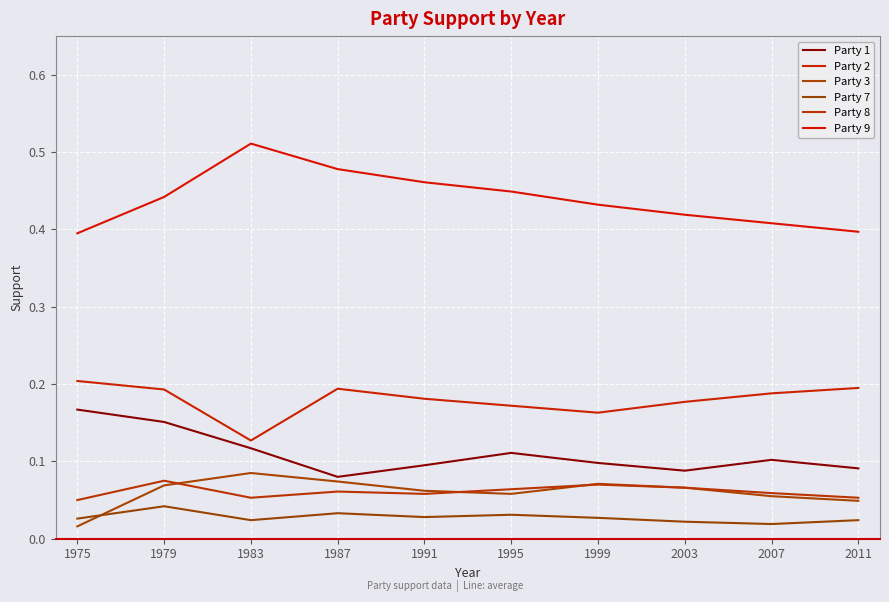

True or false: Party 8 has a value of 0.1 at 2007.

True